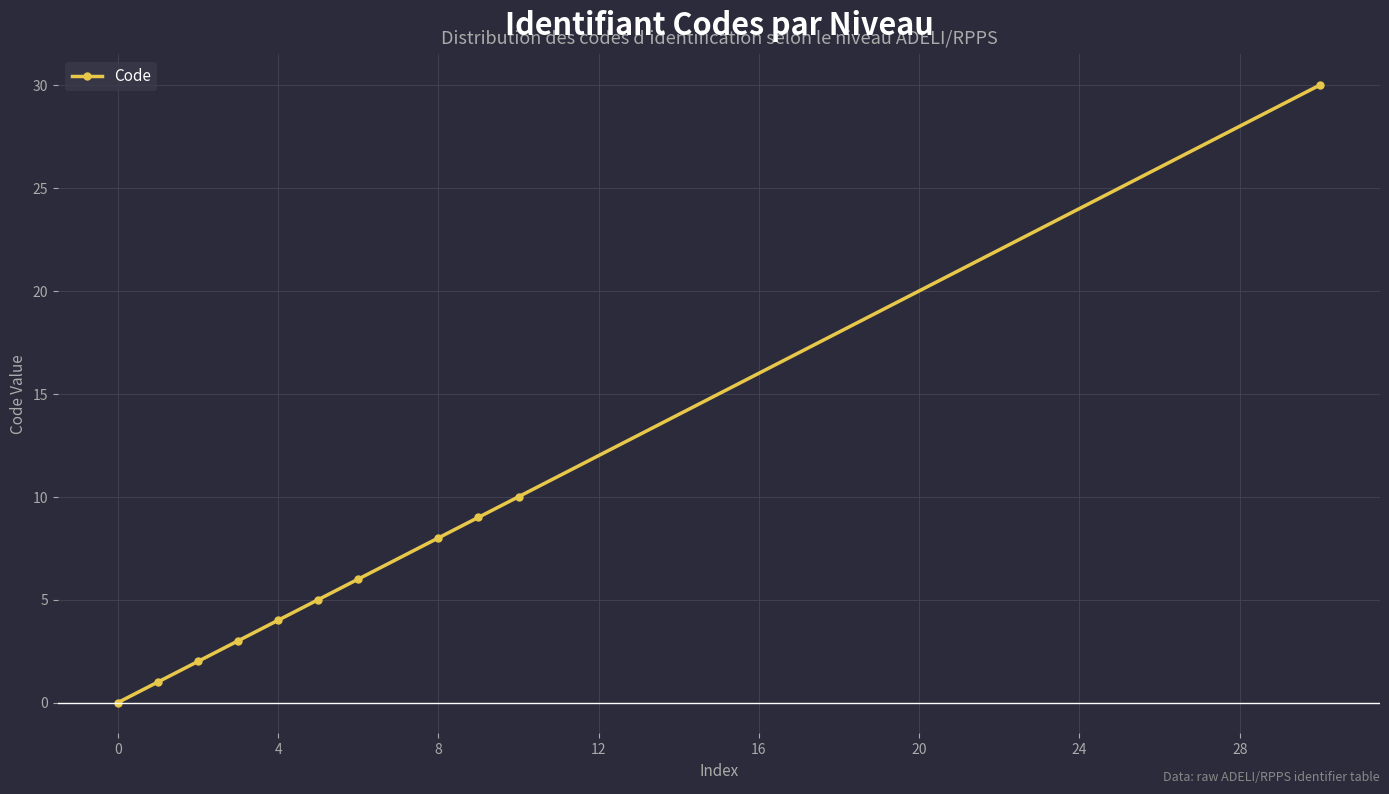

What is the greatest value displayed?

30